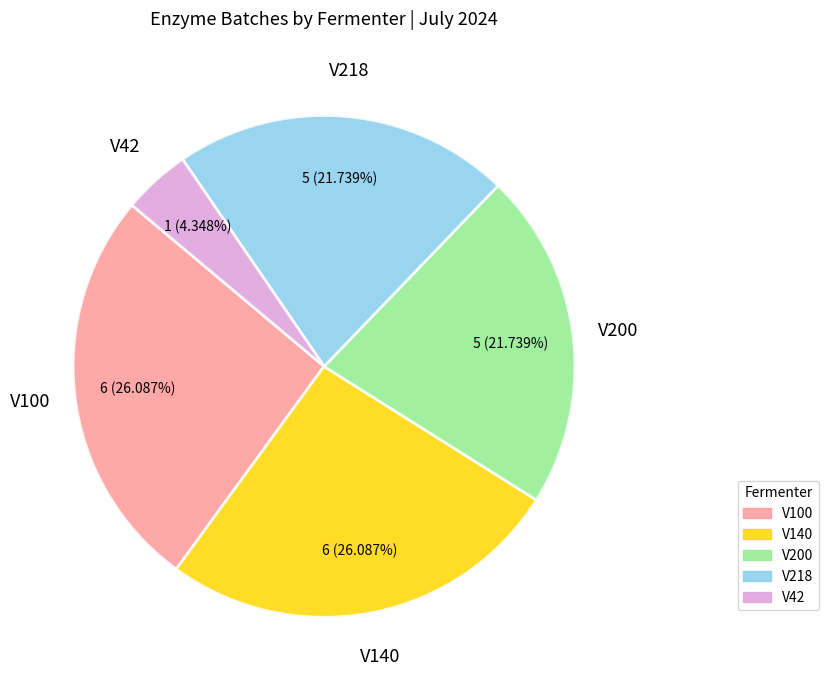

How many slices are in this pie chart?

5